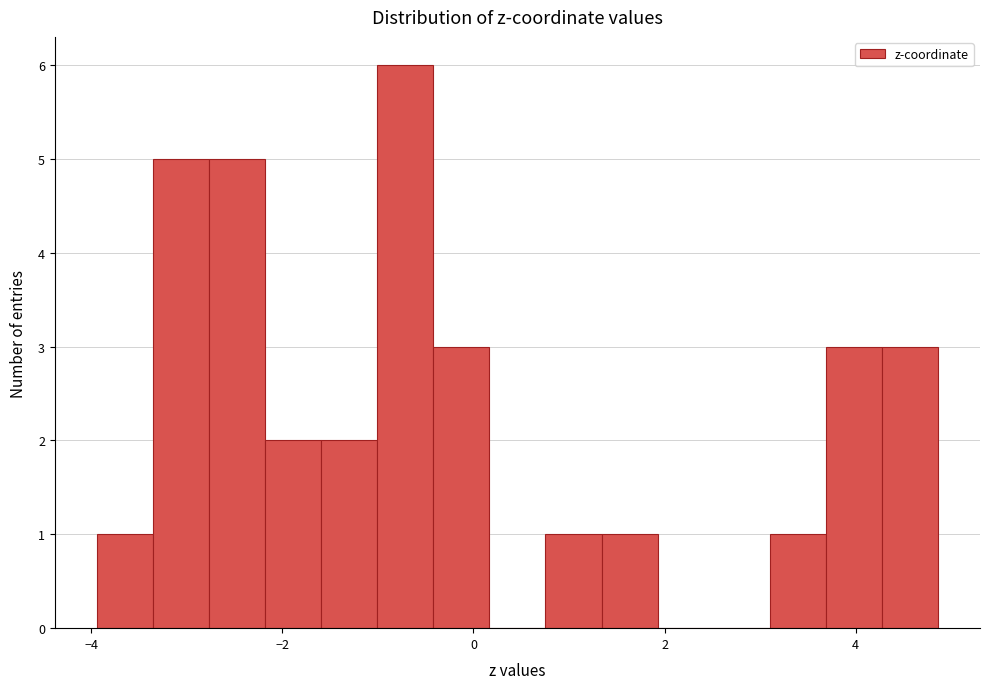

Read against the x-axis, roughly where is the centre of the tallest bar?

-0.8